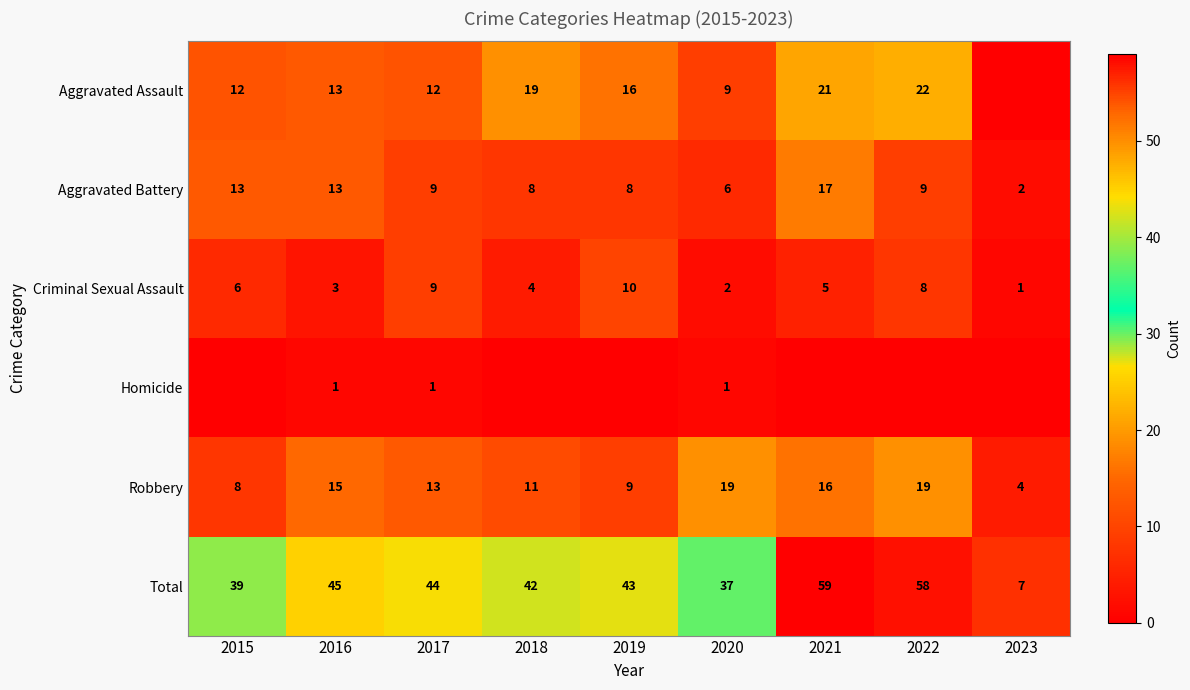

The Aggravated Battery series shows 2 at 2022. True or false?

False